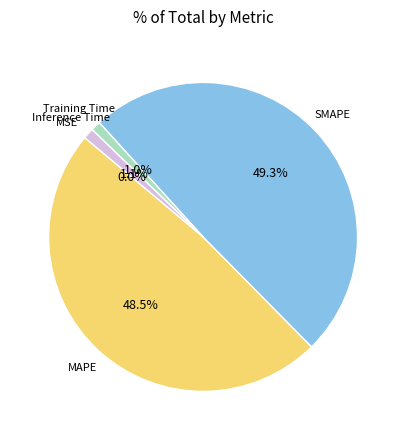

Is there any slice that represents more than half of the pie?

No